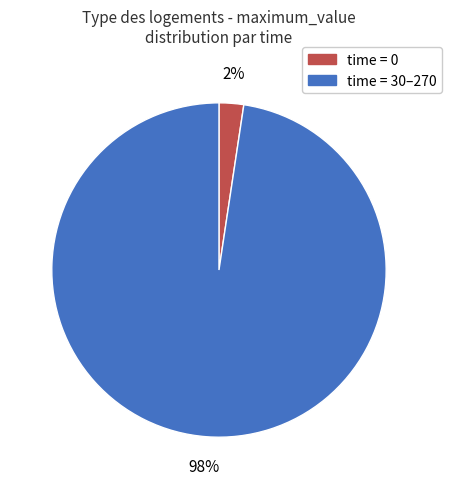

How many segments does this pie chart have?

2